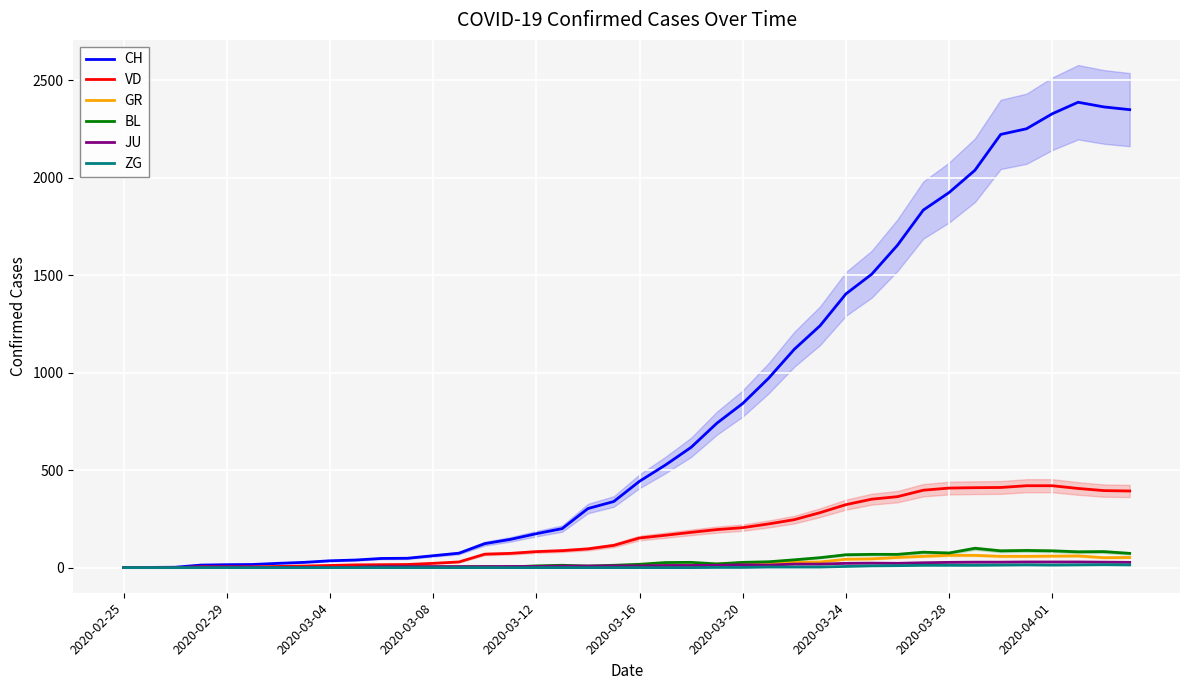

At 27, list the series in order from smallest to largest.

ZG, JU, GR, BL, VD, CH